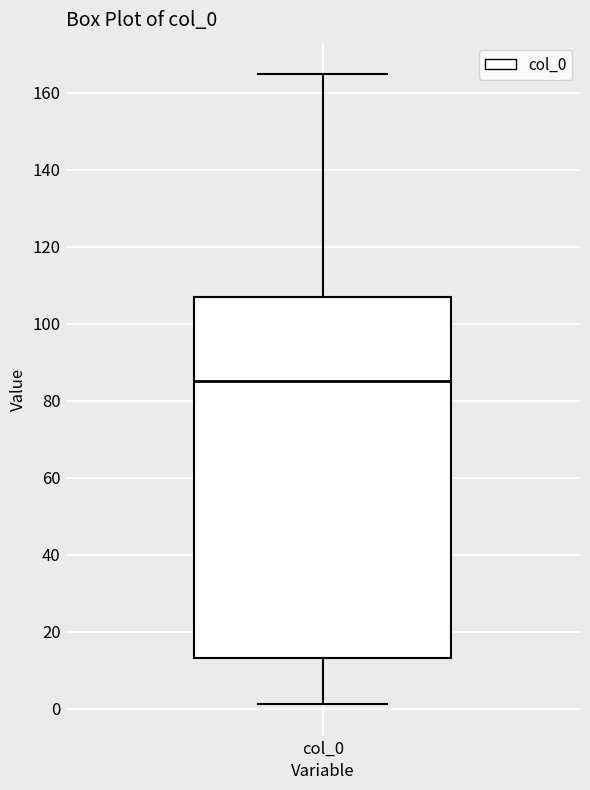

Where does the lower whisker of the box for col_0 end on the y-axis? The values are not printed on the chart, so give them approximately, as read against the axis.

2